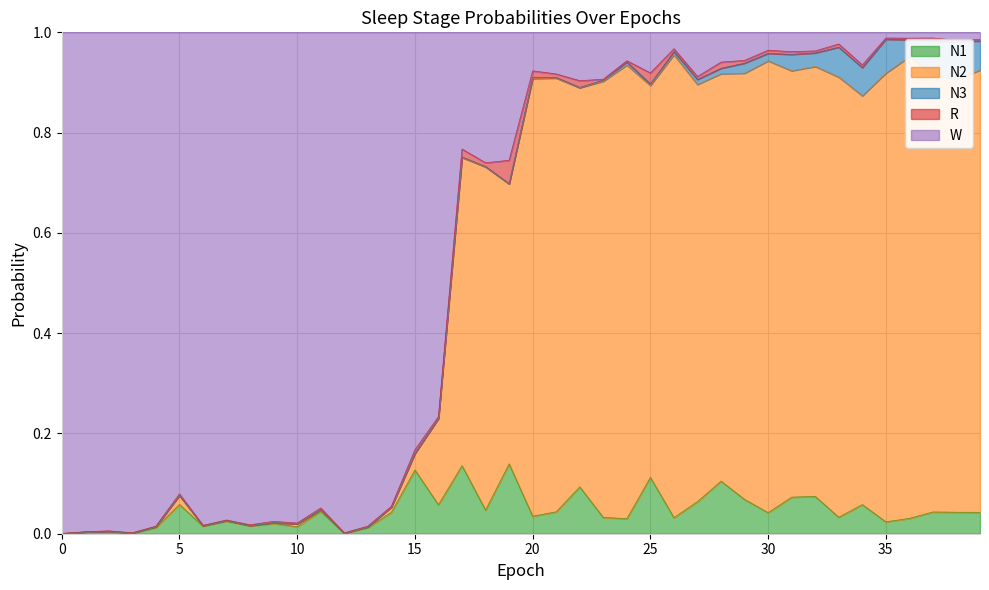

Is the value of N2 at 6 greater than the value of W at 18?

No